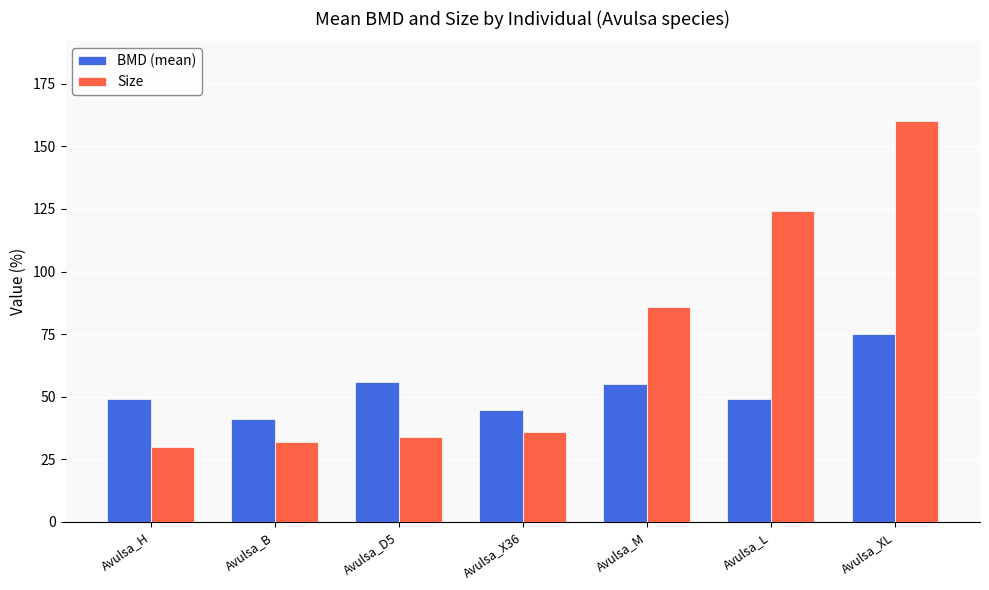

Does the chart contain any negative values?

No